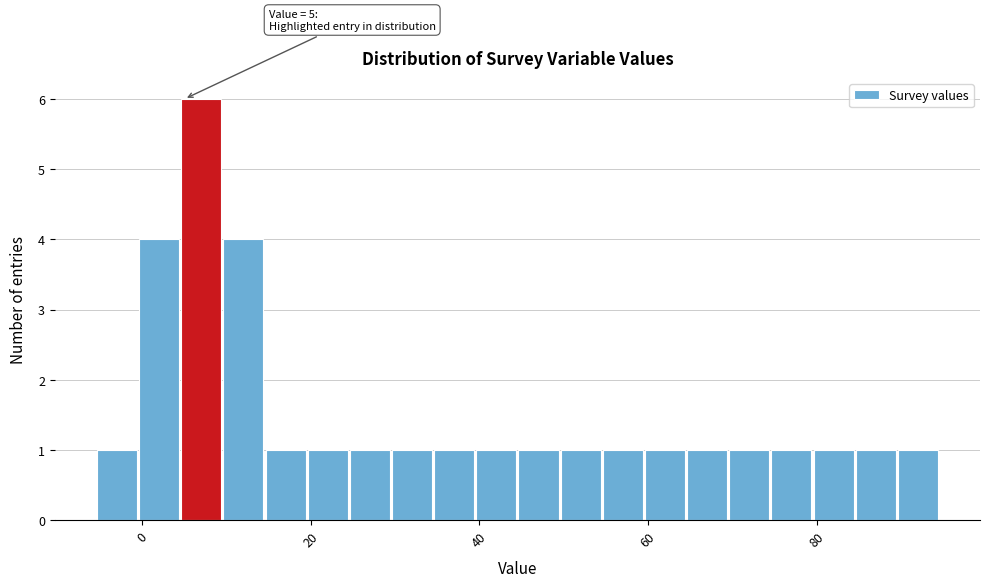

Around what value on the x-axis is the tallest bar? Give the approximate position of its centre, as read against the axis.

8